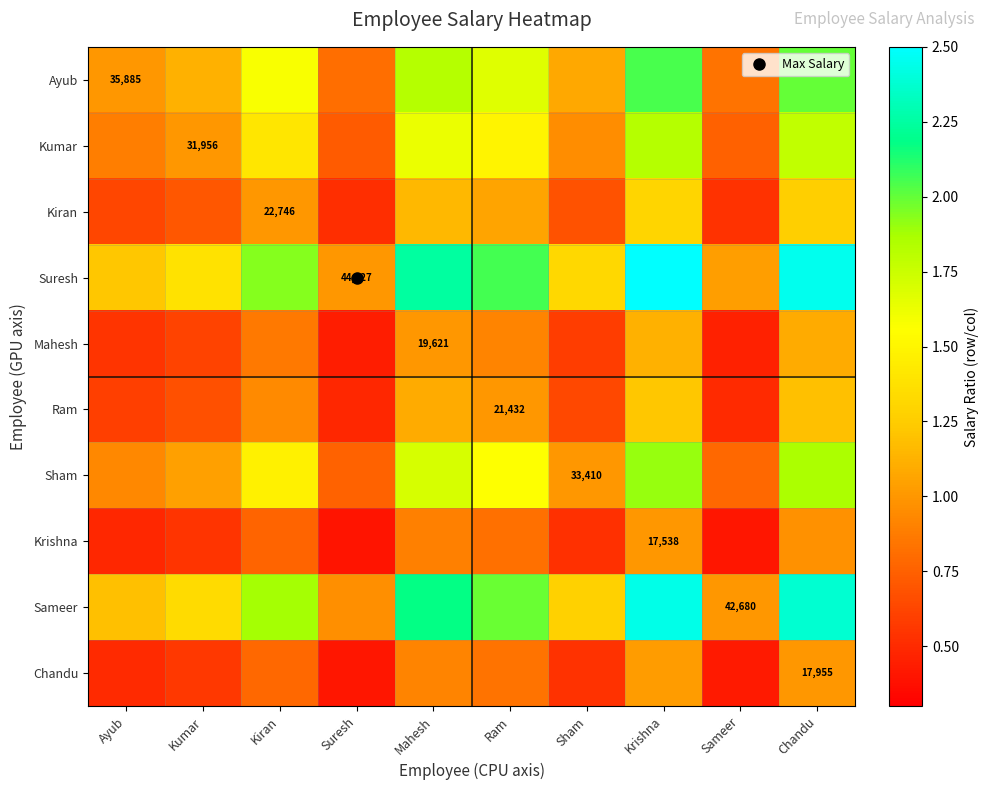

What is the maximum value for Ayub?

2.0